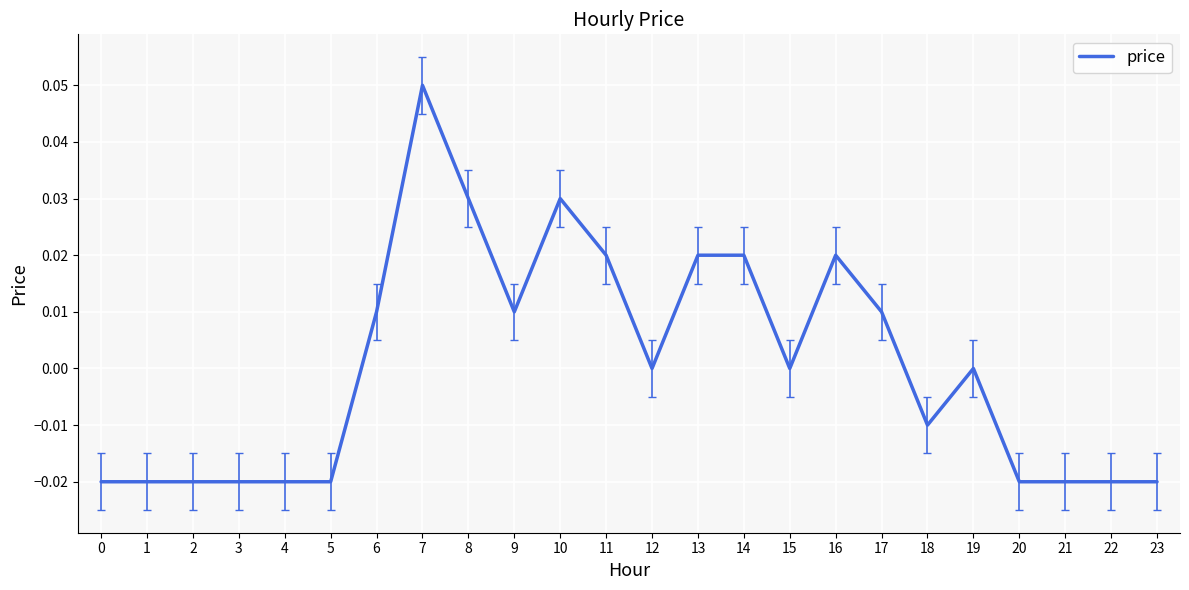

Which has a higher value, 15 or 1?

15